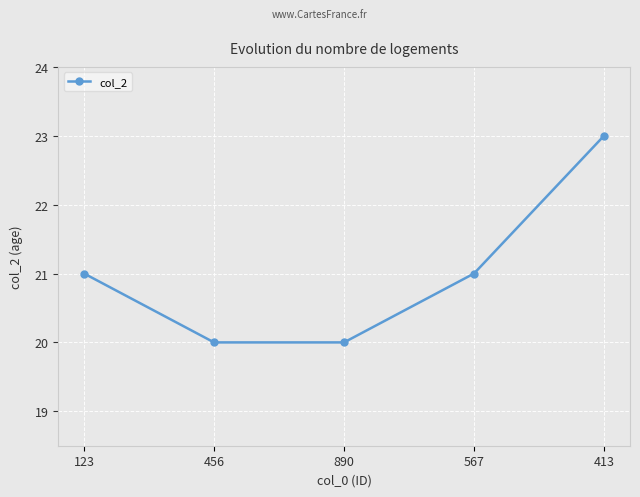

Between 456 and 413, which is larger?

413